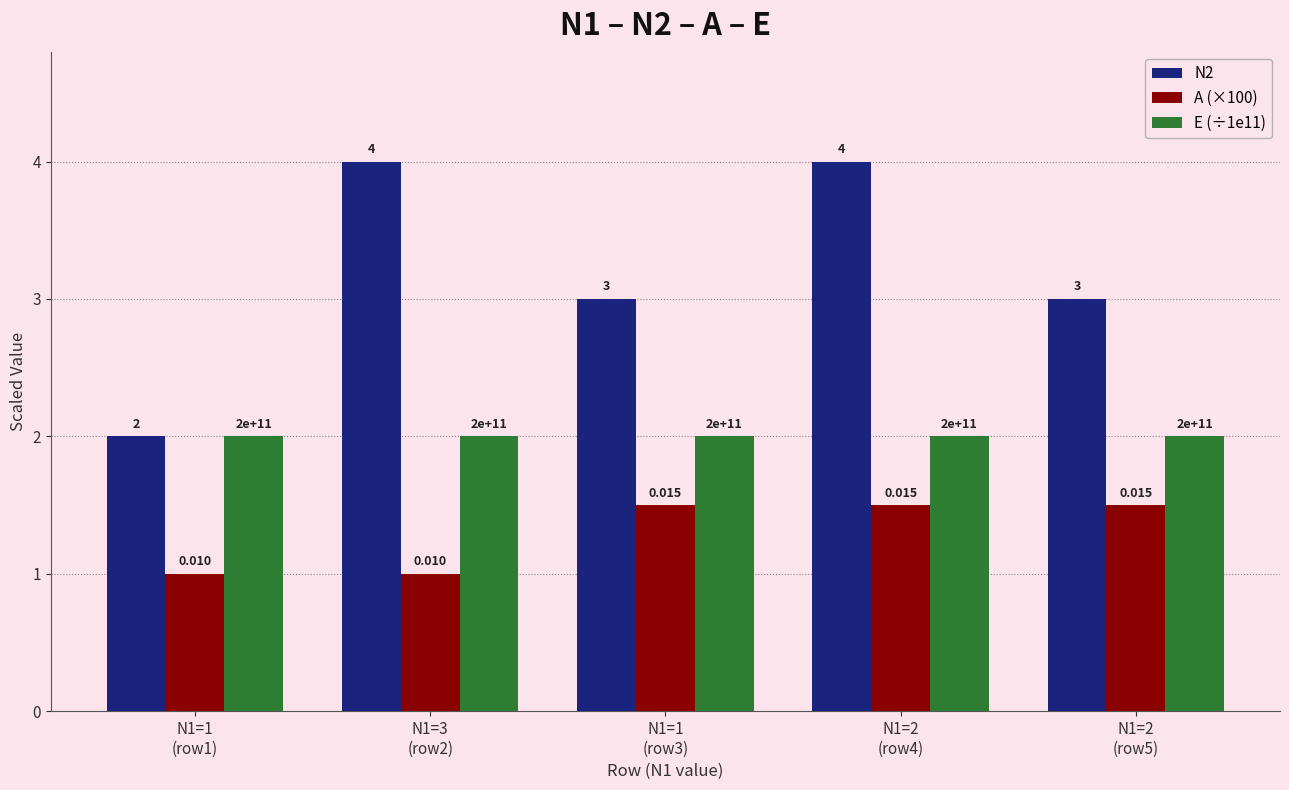

What is the greatest value displayed?

4.0